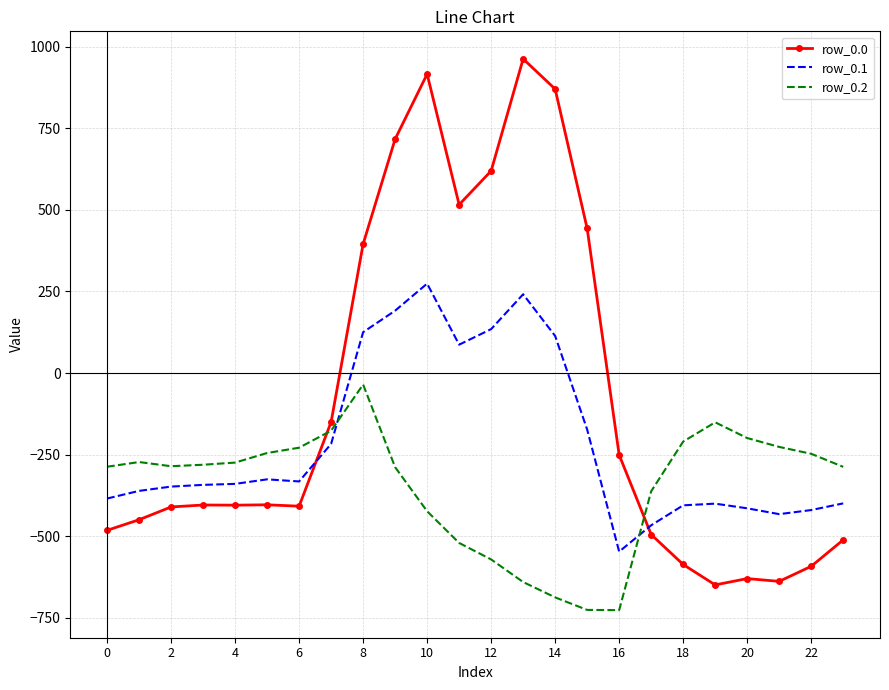

What is the smallest value displayed?

-726.6